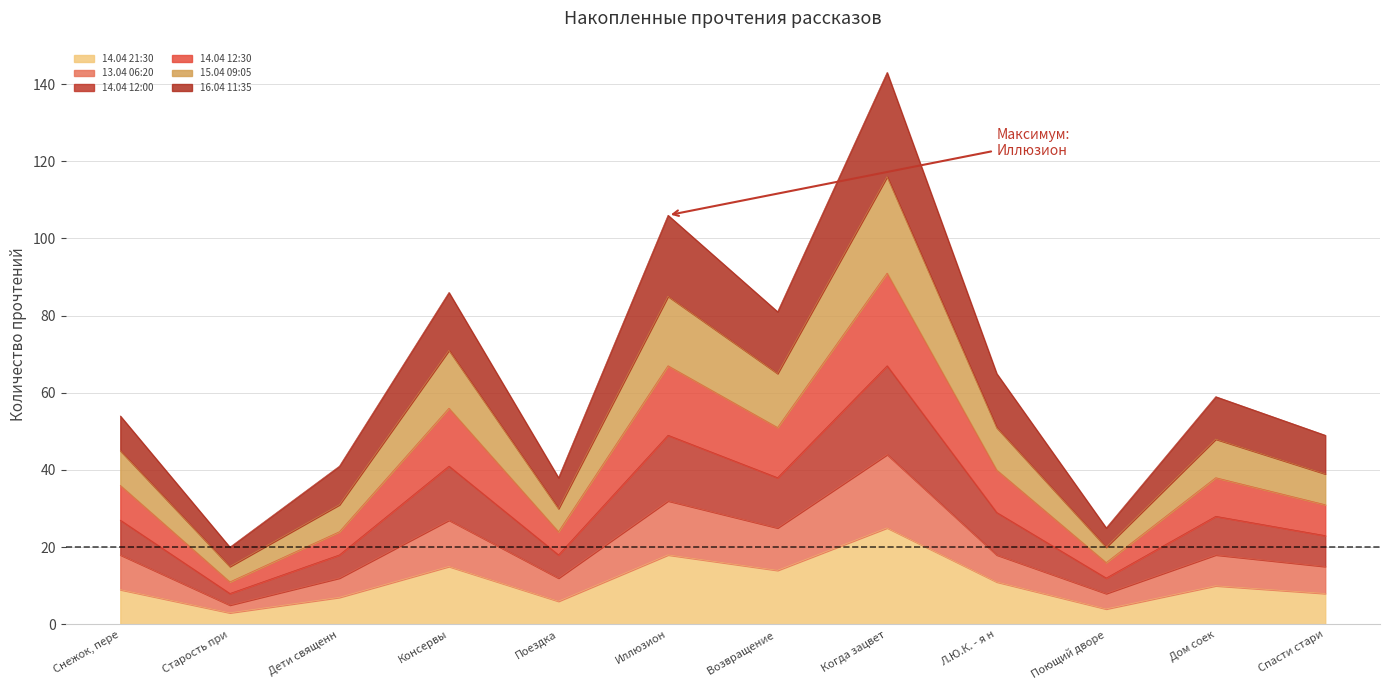

List the labels in order of 14.04 21:30 value, largest first.

Когда зацвет, Иллюзион, Консервы, Возвращение , Л.Ю.К. - я н, Дом соек, Снежок, пере, Спасти стари, Дети священн, Поездка, Поющий дворе, Старость при